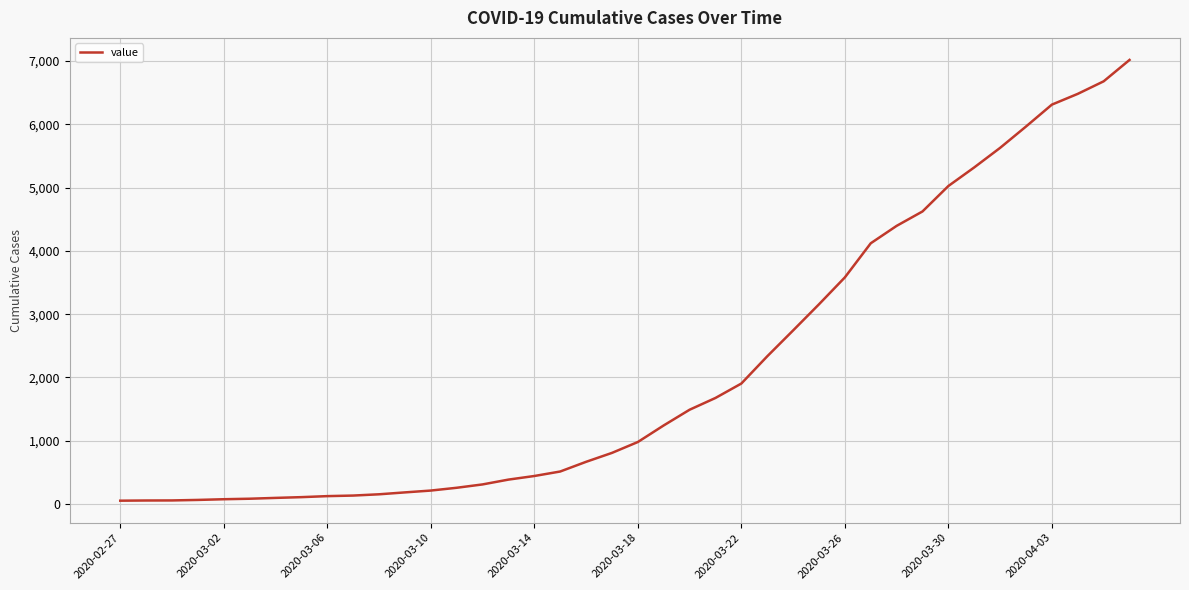

What is the difference between the maximum and second lowest values?

6961